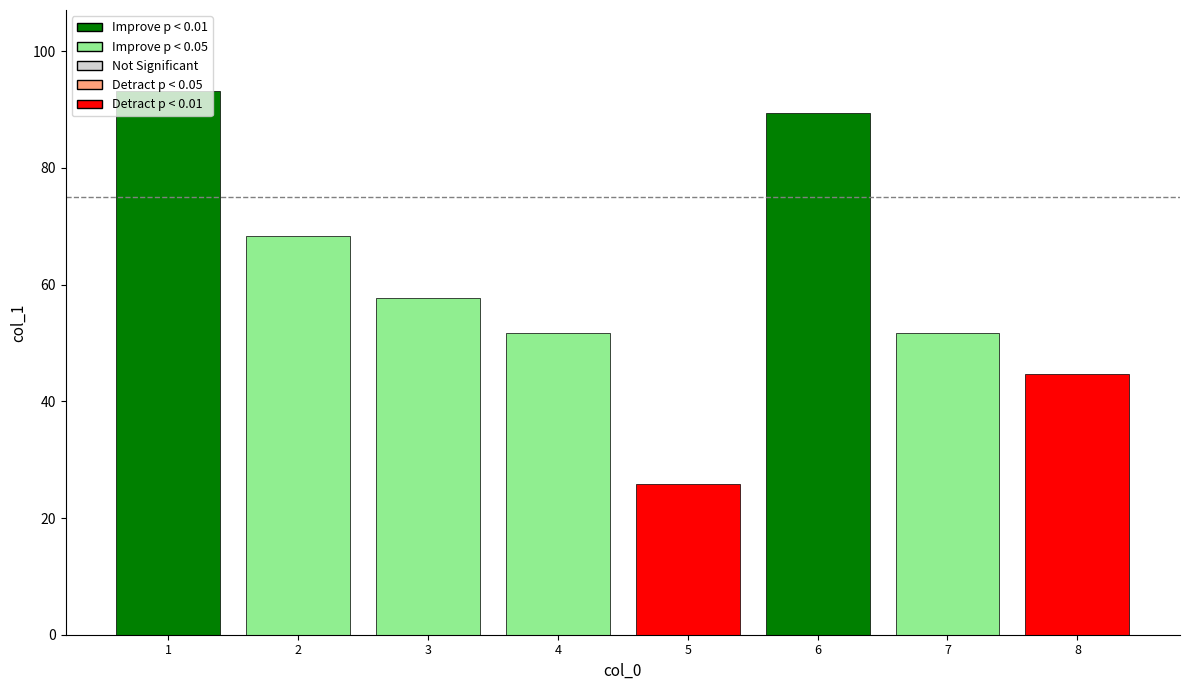

The chart shows a value of 74.8 at 7. True or false?

False